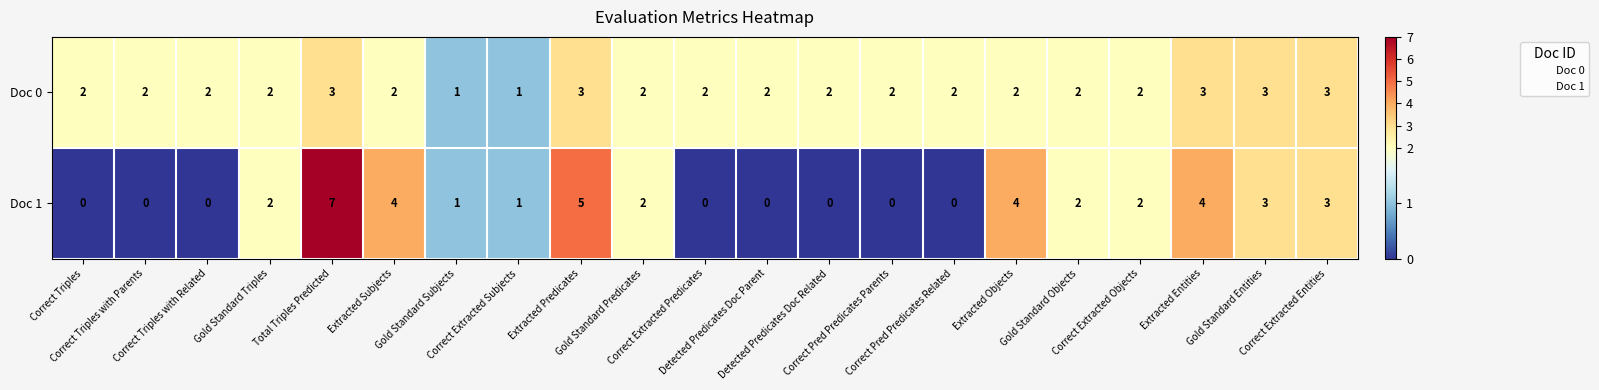

What is the highest value of the Doc 1 series?

7